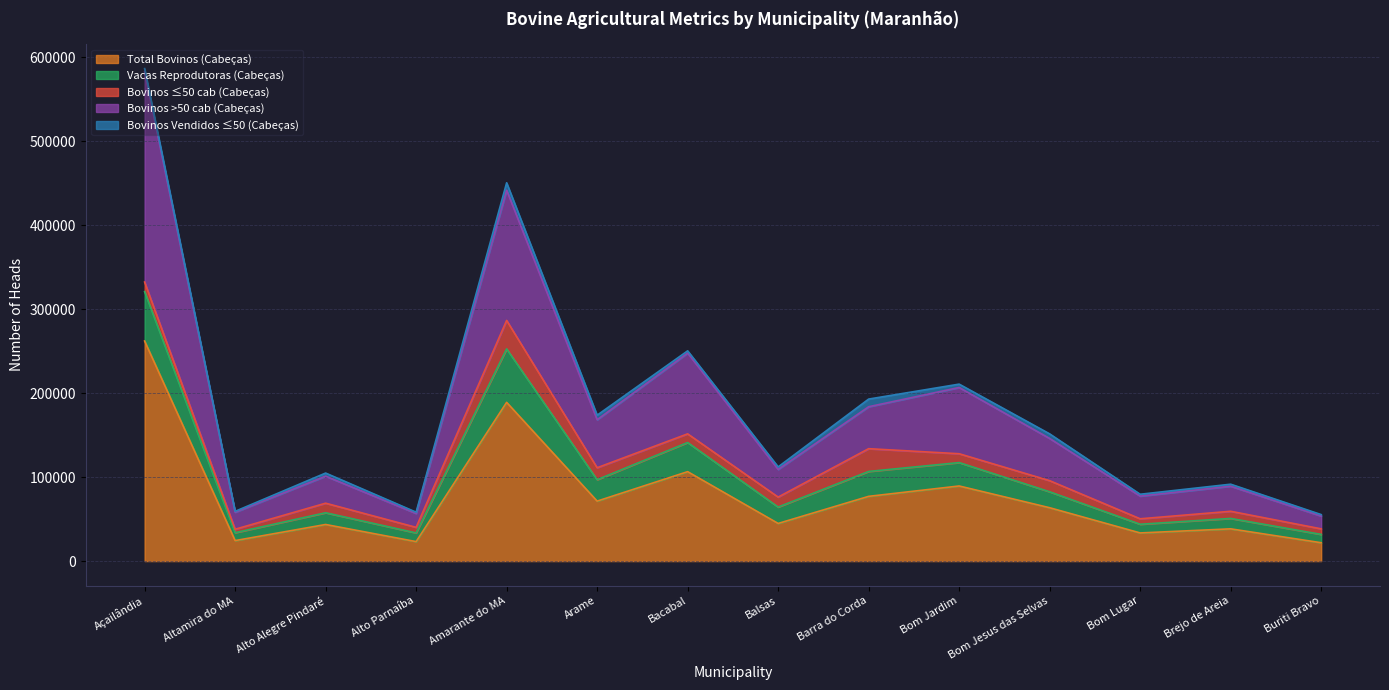

Is it true that Bovinos >50 cab (Cabeças) equals 300706 at Bom Jardim?

False